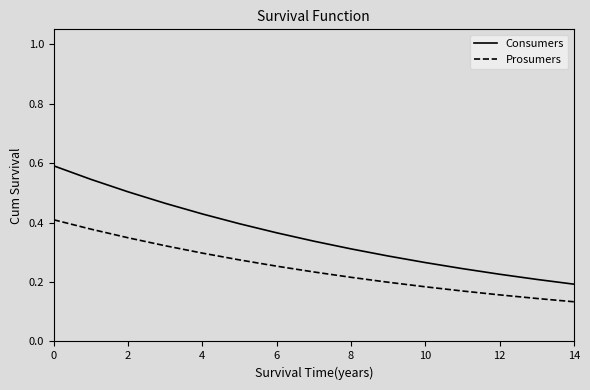

At how many categories does at least one series exceed 0?

15